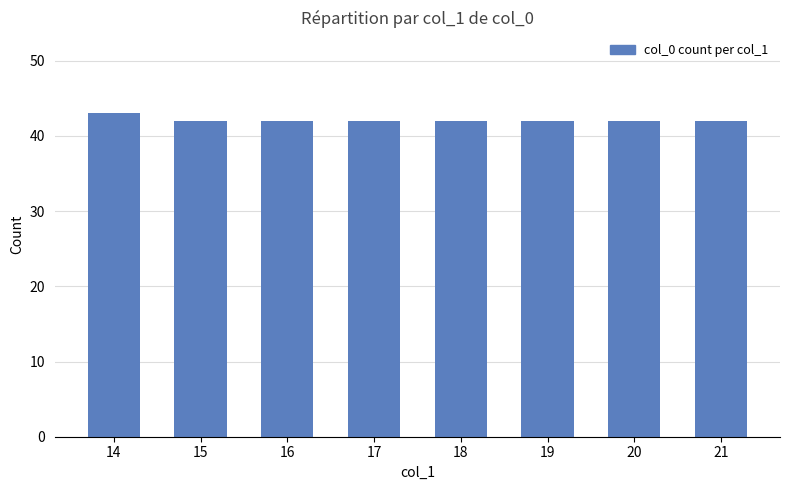

Are the bars grouped side by side (vs. stacked)?

No